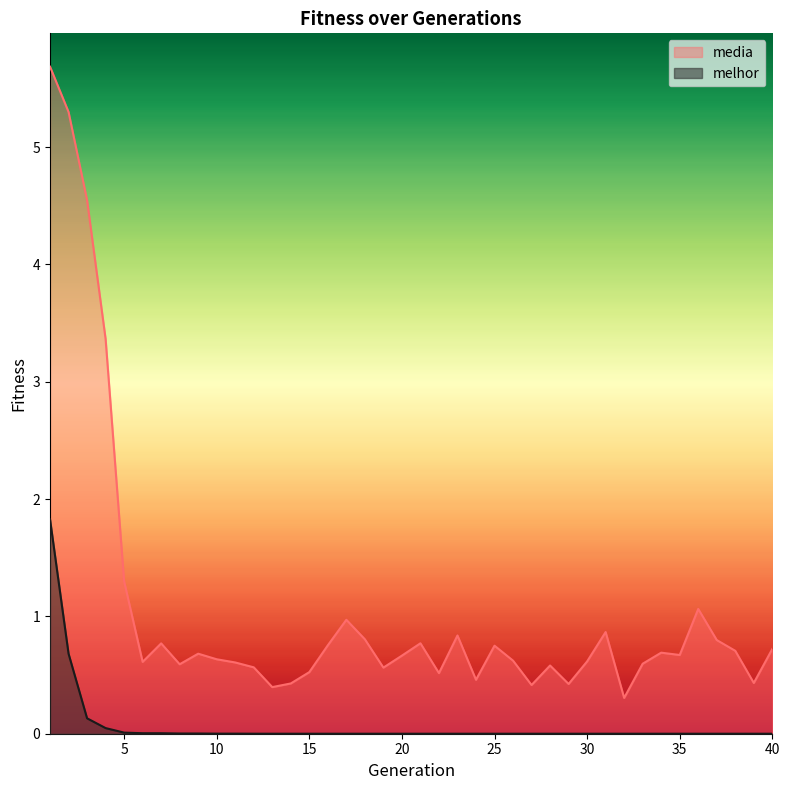

At which label does media reach its peak?

1